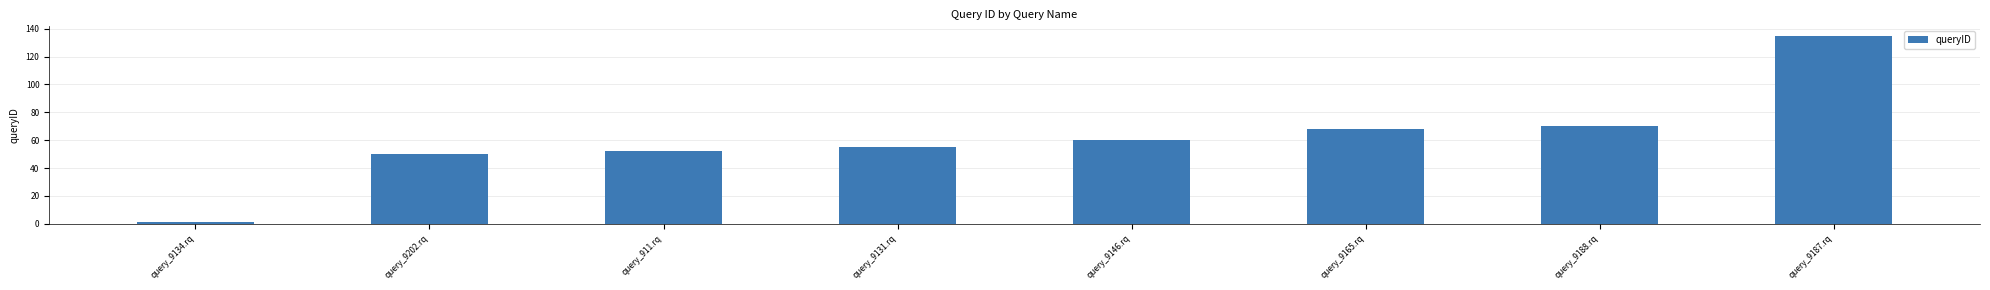

How many bars are there in total?

8